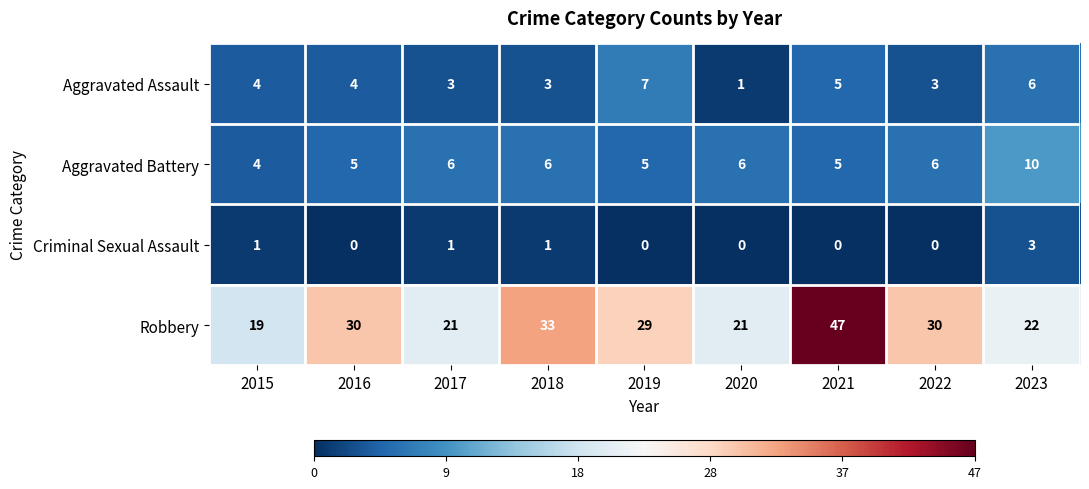

Which series has the largest range (max minus min)?

Robbery